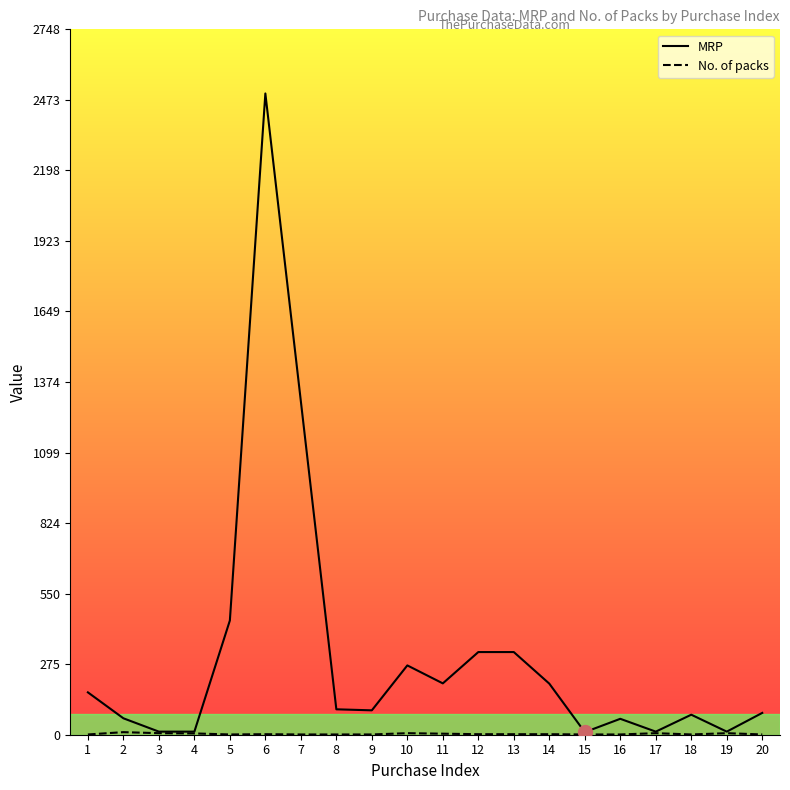

Which series has the largest range (max minus min)?

MRP